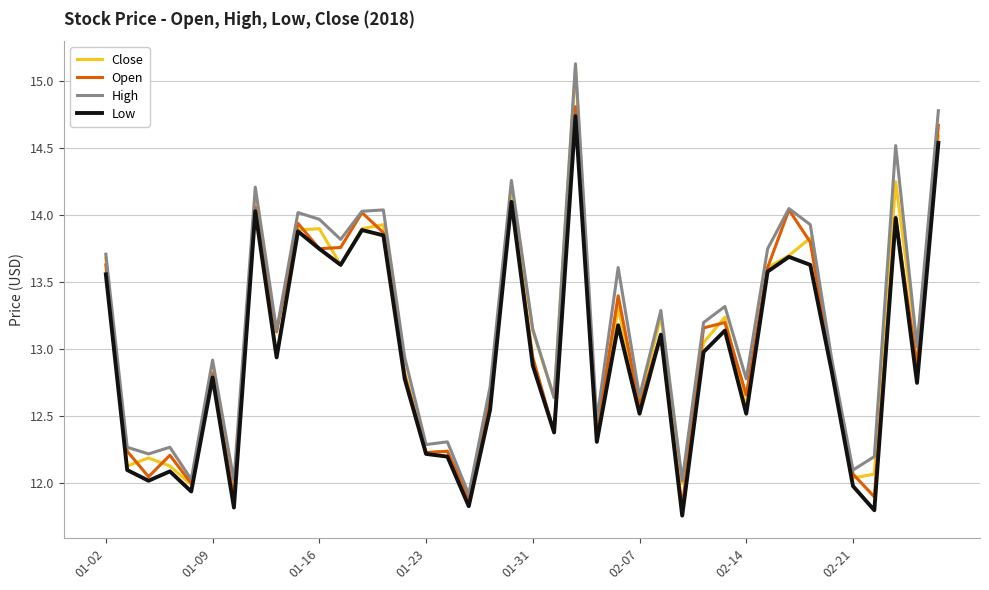

What is the highest value of the Close series?

15.1